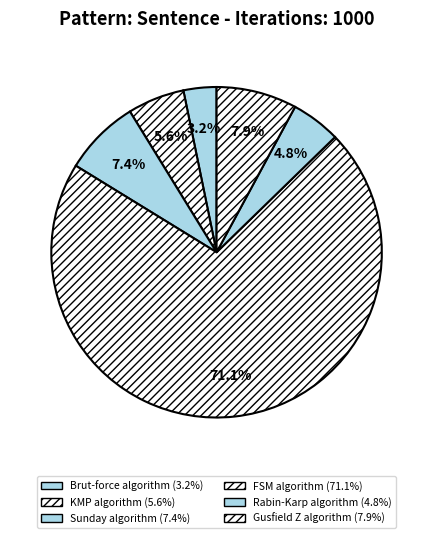

Is it true that Brut-force algorithm is 3% of the pie?

True